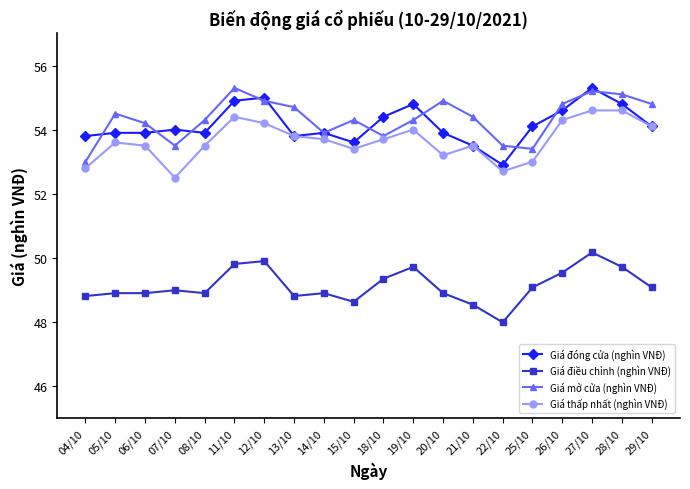

What is the difference between the maximum and minimum values in the Giá mở cửa (nghìn VNĐ) series?

2.3